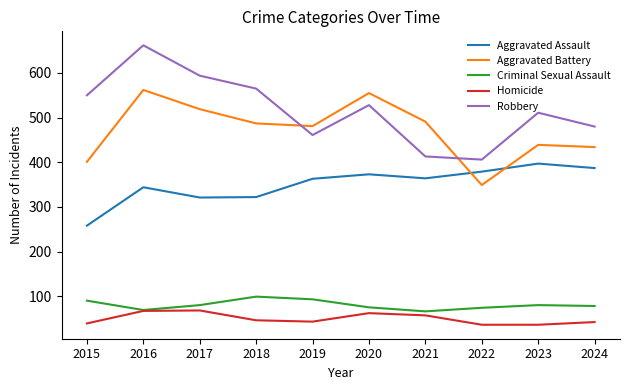

True or false: Aggravated Assault has a value of 321 at 2017.

True